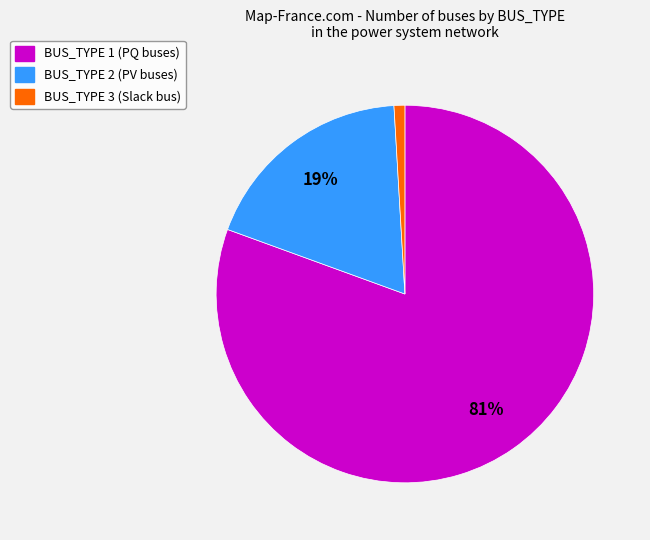

To the nearest percent, what is the average slice percentage?

33%